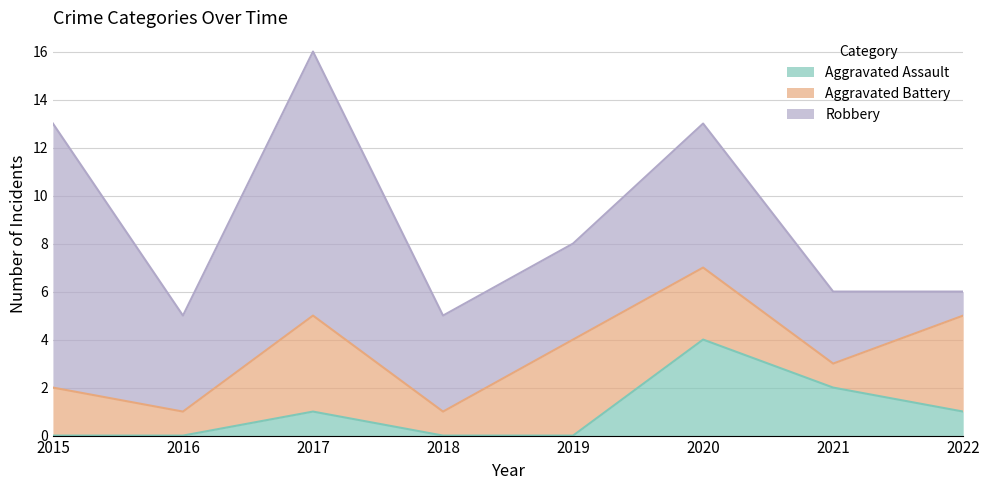

How many interior local valleys does the Aggravated Battery series have?

3